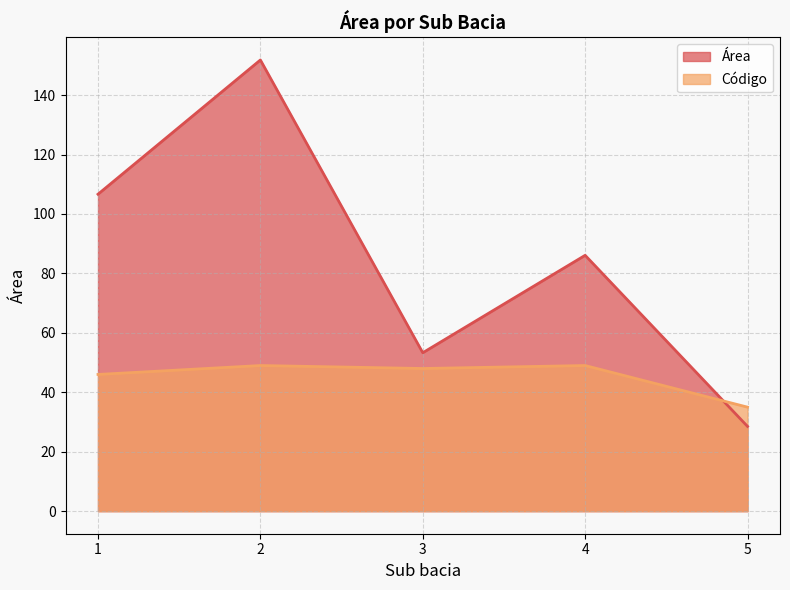

What is the difference between the second highest and minimum values in the Área series?

78.1